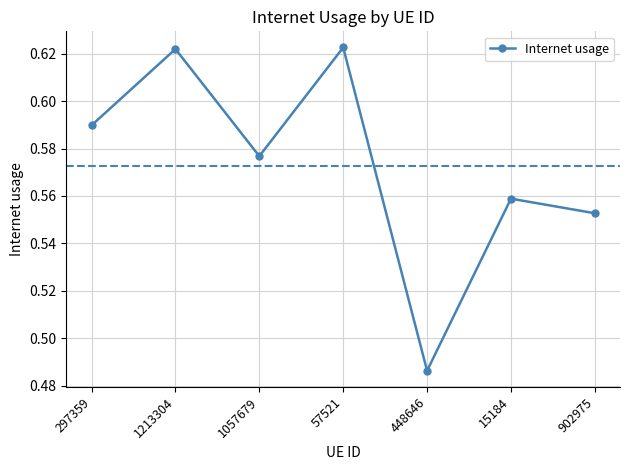

What is the label of the 3rd point from the left?

1057679